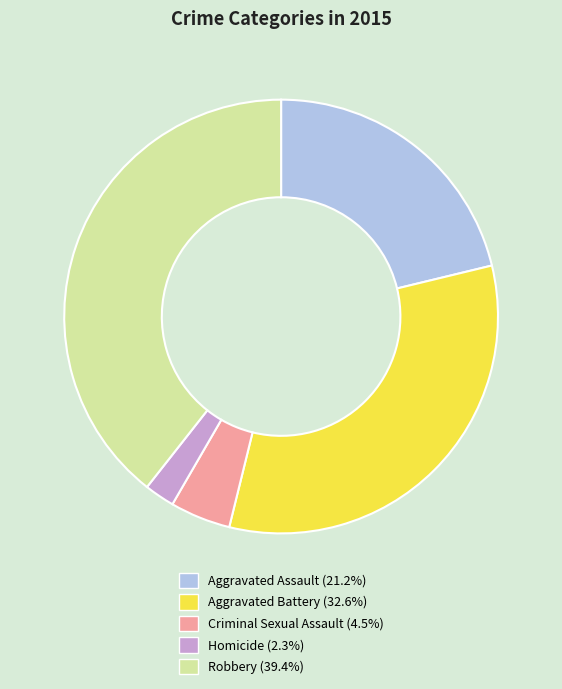

Do Aggravated Assault and Robbery together represent more than half of the pie?

Yes